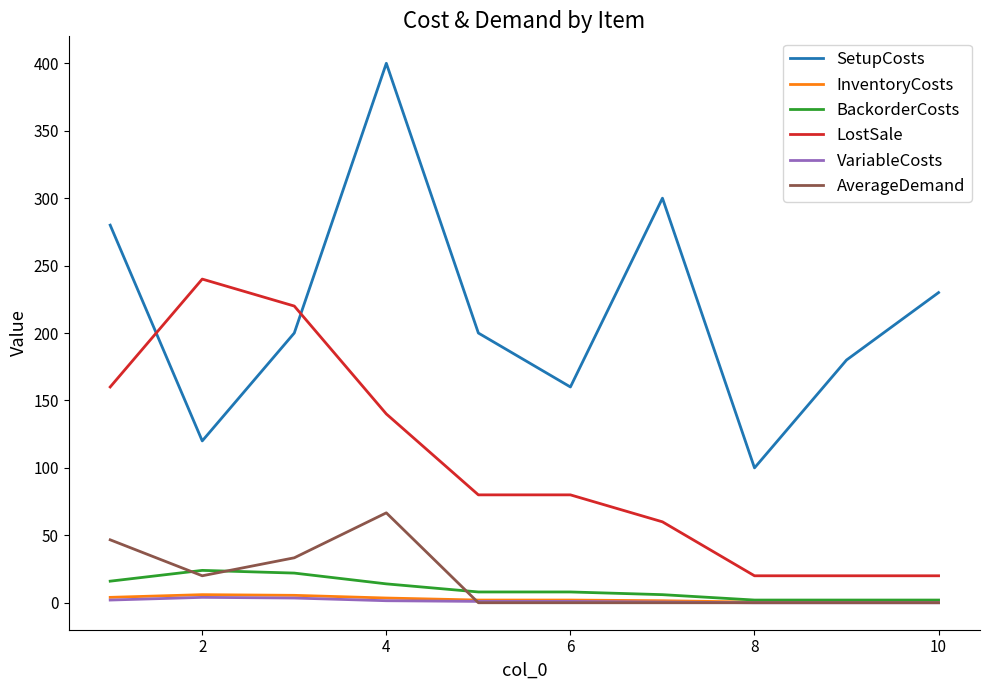

Which series has the largest total across all categories?

SetupCosts